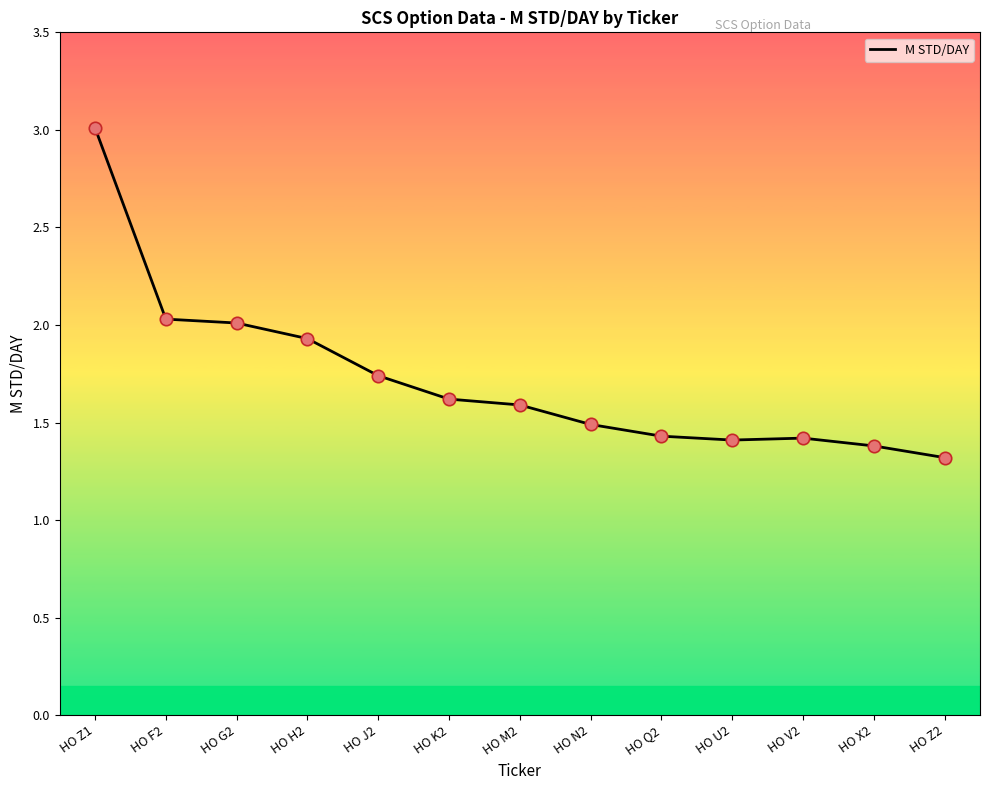

What is the change in value from HO F2 to HO H2?

-0.1